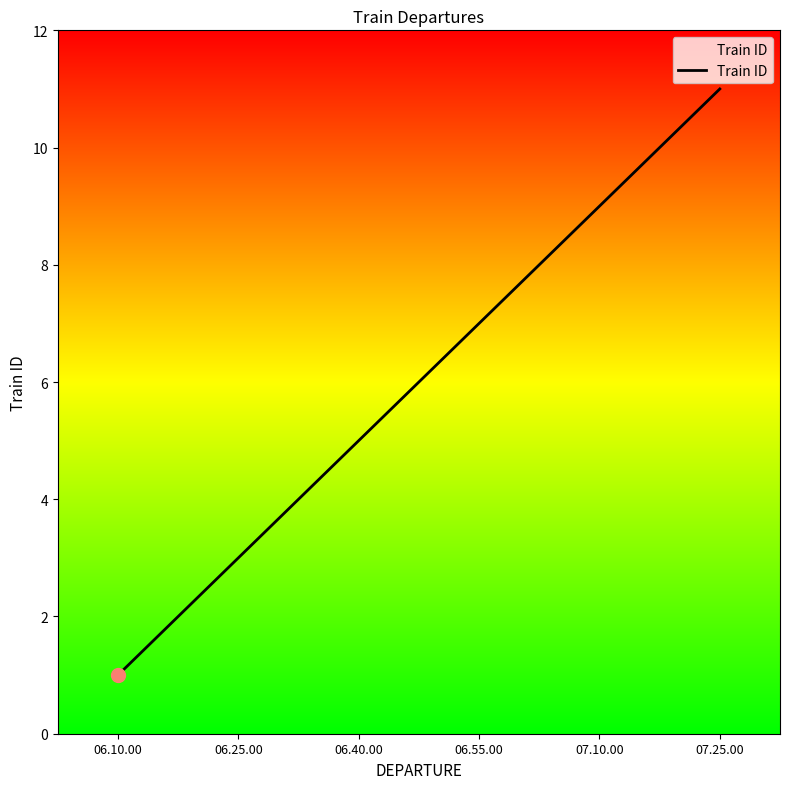

What position from the right is 06.10.00?

6